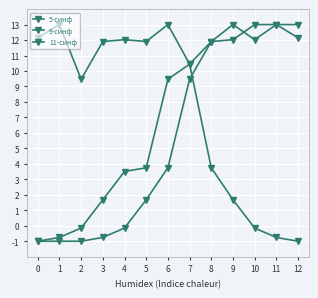

What is the difference between the 9-синф values at 7 and 11?

3.5